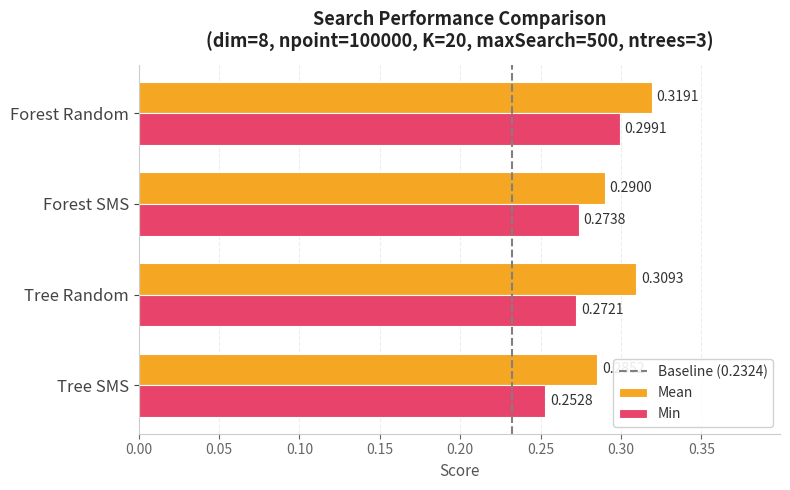

Rank the categories by Mean value from lowest to highest.

Tree SMS, Forest SMS, Tree Random, Forest Random